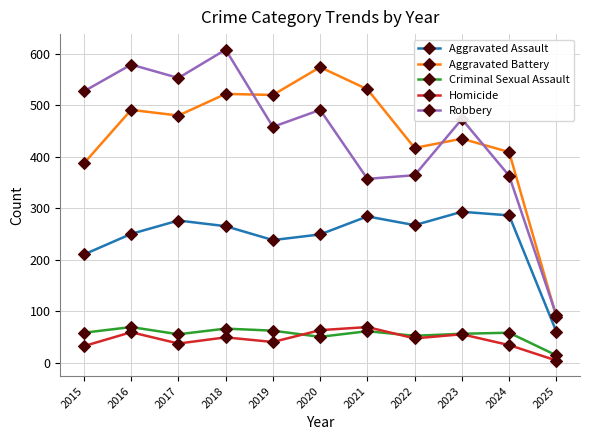

The value of Aggravated Assault at 2019 is 238. True or false?

True